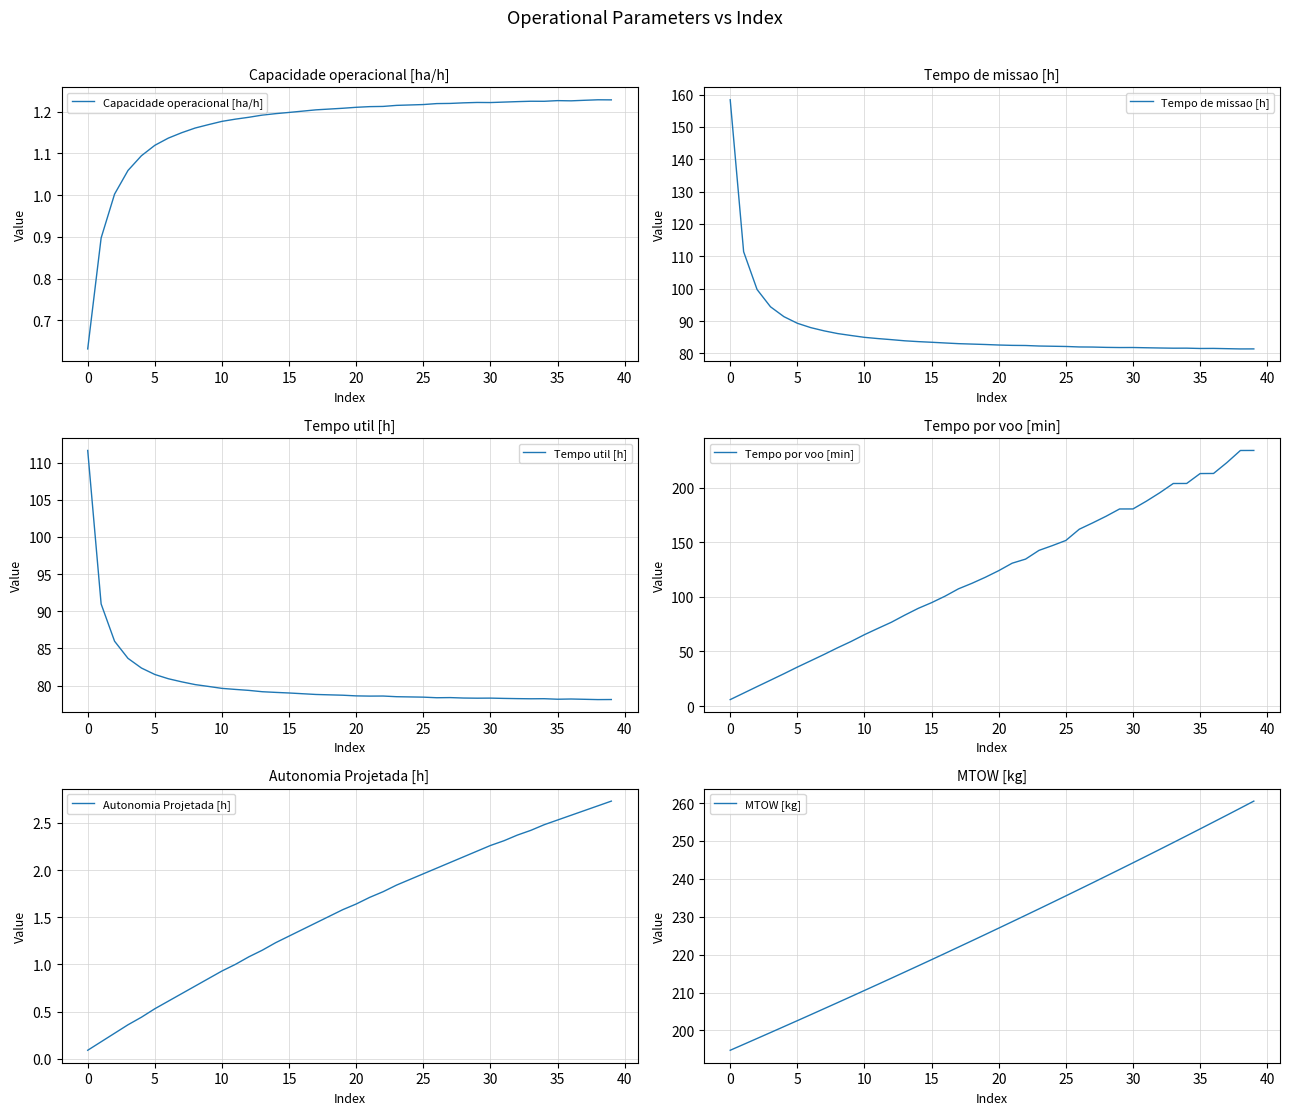

The value of Capacidade operacional [ha/h] at 0 is 0.4. True or false?

False